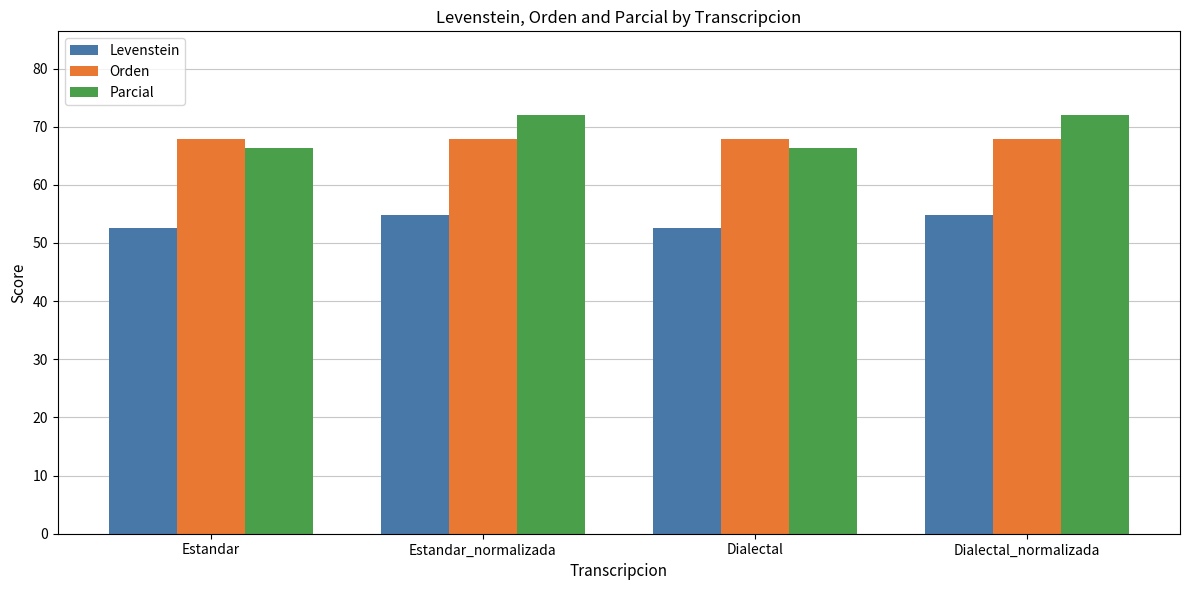

Is it true that Parcial equals 66.3 at Dialectal?

True